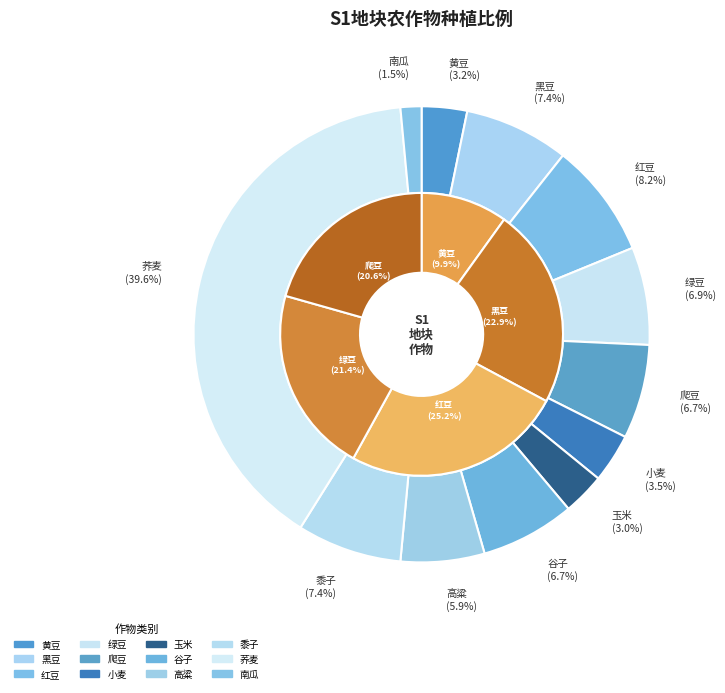

What is the change in value from 玉米 to 谷子?

+3.8